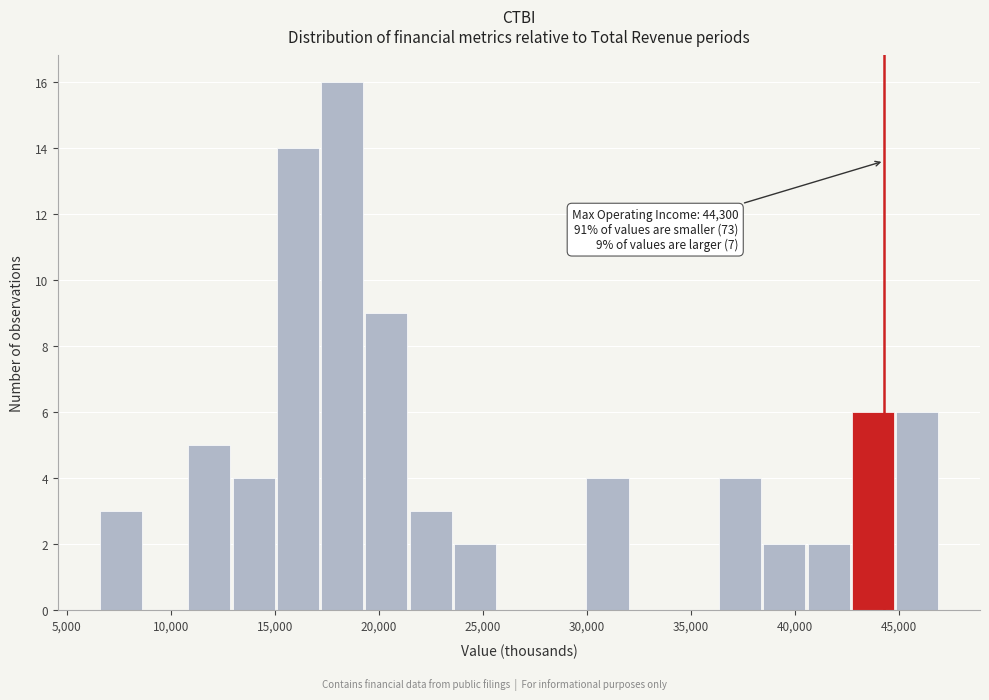

Over which range of the x-axis is the bar tallest?

17000 to 19500